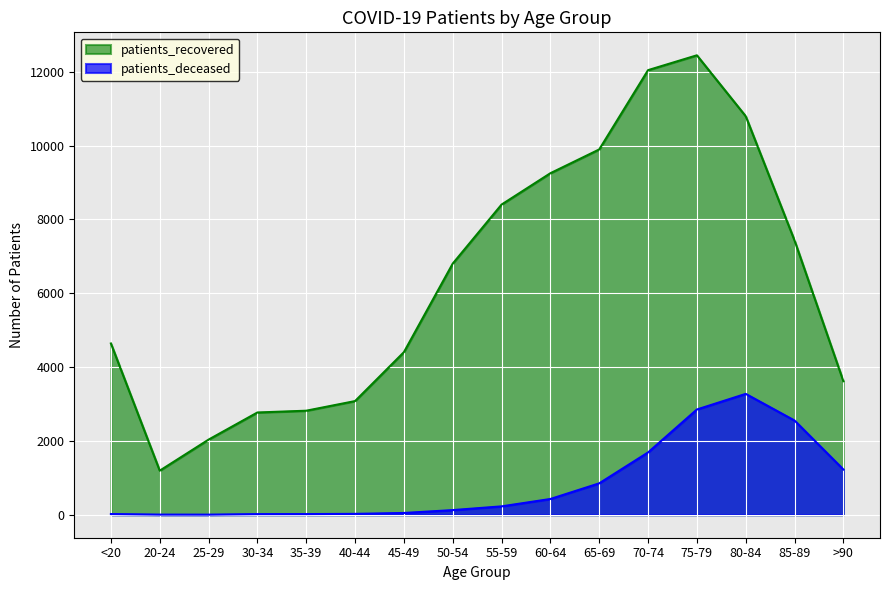

Reading left to right, list all the values displayed in this chart.

patients_deceased: 19	4	3	17	18	24	48	126	227	427	851	1688	2851	3274	2552	1226
patients_recovered: 4640	1194	2035	2770	2818	3079	4404	6803	8402	9251	9895	12043	12445	10795	7429	3616